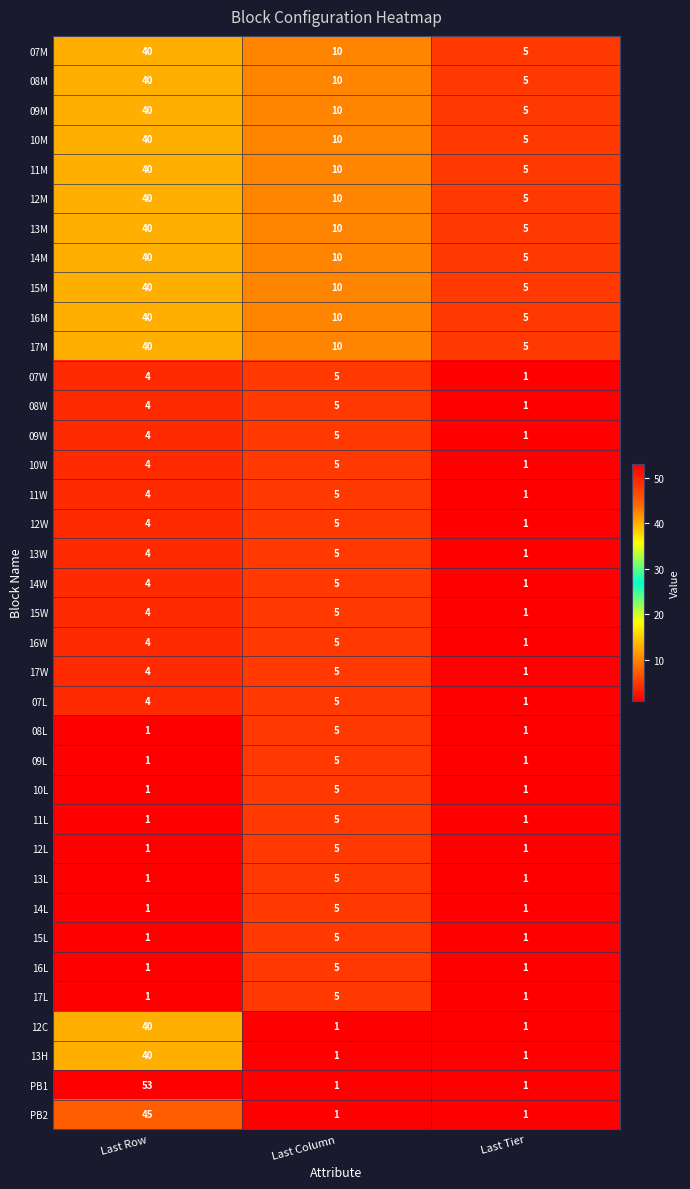

Is the value of 07M at Last Row greater than the value of 11W at Last Row?

Yes